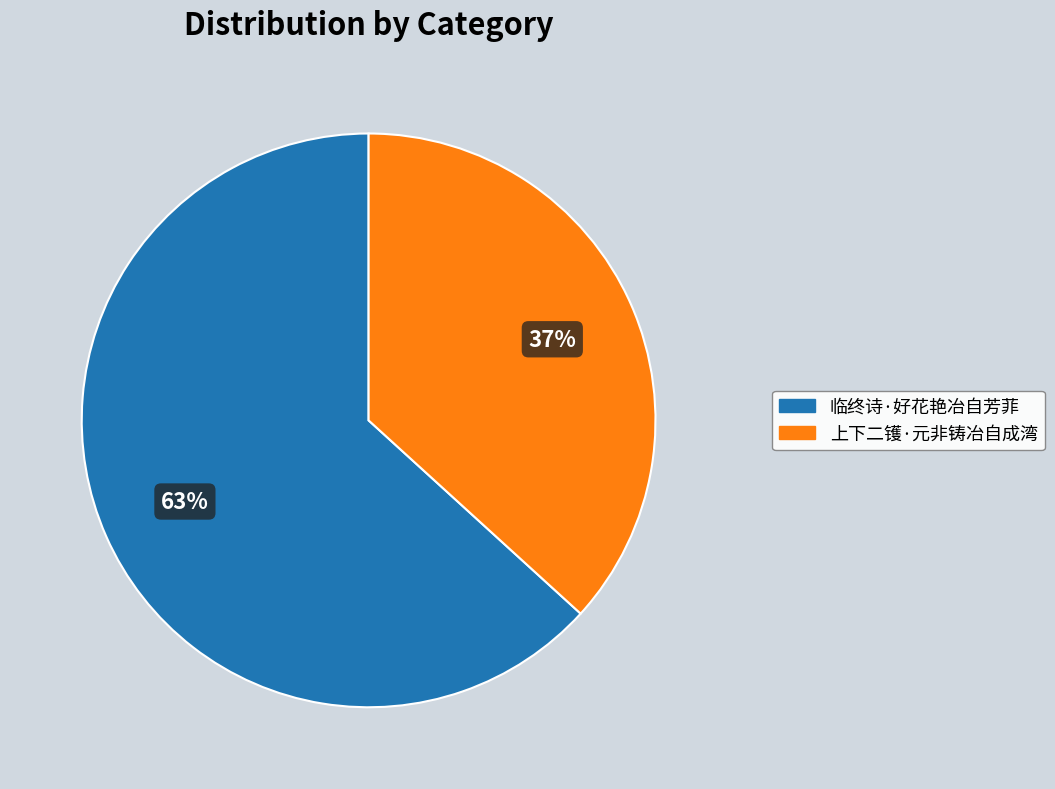

Which slice is the largest?

临终诗·好花艳冶自芳菲